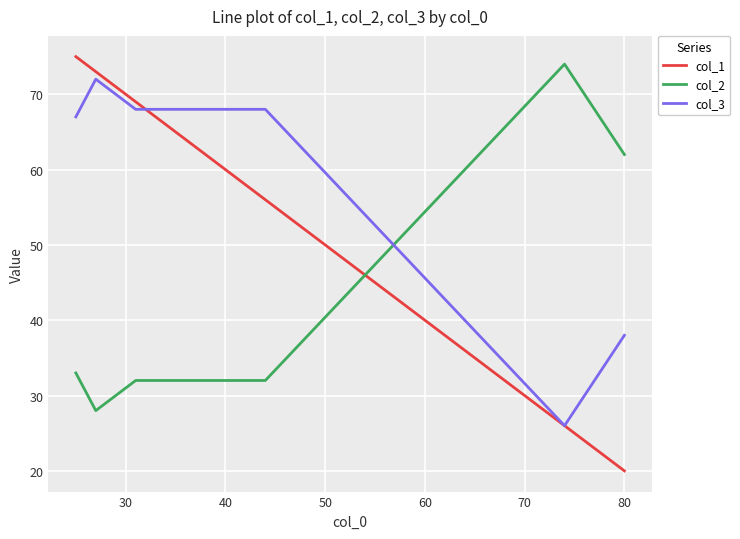

Rank the series by their average value, from lowest to highest.

col_2, col_1, col_3